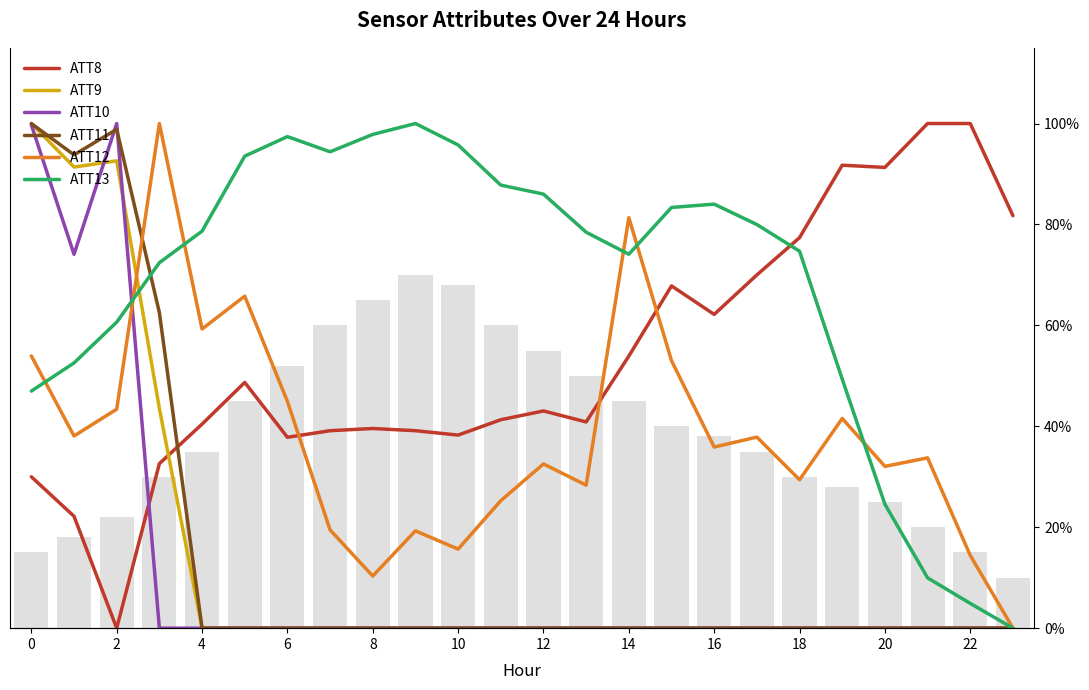

Reading left to right, extract all data points from this chart.

ATT8: 0.3	0.2	0.0	0.3	0.4	0.5	0.4	0.4	0.4	0.4	0.4	0.4	0.4	0.4	0.5	0.7	0.6	0.7	0.8	0.9	0.9	1.0	1.0	0.8
ATT9: 1.0	0.9	0.9	0.4	0.0	0.0	0.0	0.0	0.0	0.0	0.0	0.0	0.0	0.0	0.0	0.0	0.0	0.0	0.0	0.0	0.0	0.0	0.0	0.0
ATT10: 1.0	0.7	1.0	0.0	0.0	0.0	0.0	0.0	0.0	0.0	0.0	0.0	0.0	0.0	0.0	0.0	0.0	0.0	0.0	0.0	0.0	0.0	0.0	0.0
ATT11: 1.0	0.9	1.0	0.6	0.0	0.0	0.0	0.0	0.0	0.0	0.0	0.0	0.0	0.0	0.0	0.0	0.0	0.0	0.0	0.0	0.0	0.0	0.0	0.0
ATT12: 0.5	0.4	0.4	1.0	0.6	0.7	0.4	0.2	0.1	0.2	0.2	0.3	0.3	0.3	0.8	0.5	0.4	0.4	0.3	0.4	0.3	0.3	0.1	0.0
ATT13: 0.5	0.5	0.6	0.7	0.8	0.9	1.0	0.9	1.0	1.0	1.0	0.9	0.9	0.8	0.7	0.8	0.8	0.8	0.7	0.5	0.2	0.1	0.0	0.0